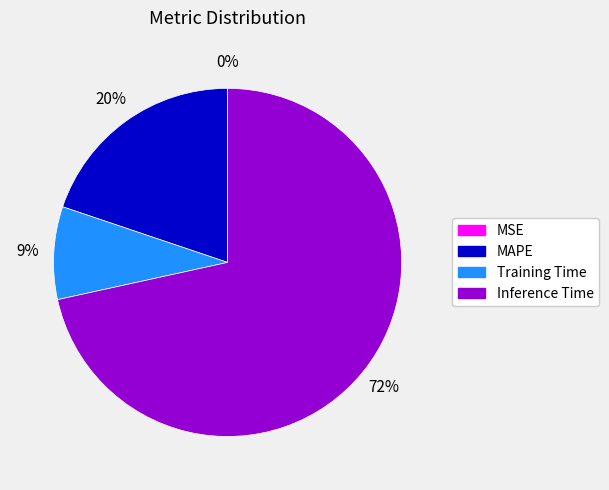

Is there any slice that represents more than half of the pie?

Yes